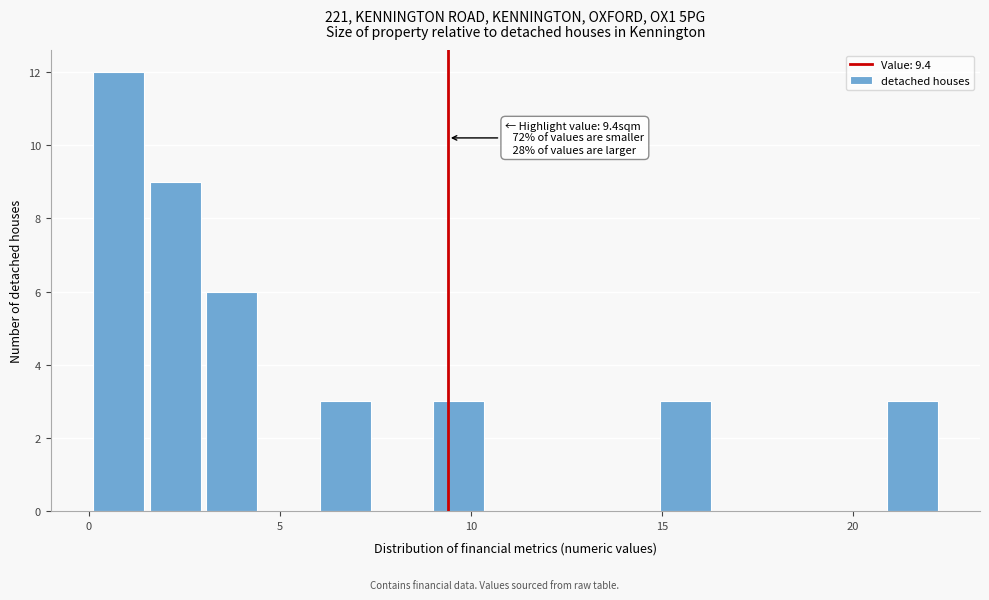

Around what value on the x-axis is the tallest bar? Give the approximate position of its centre, as read against the axis.

1.0